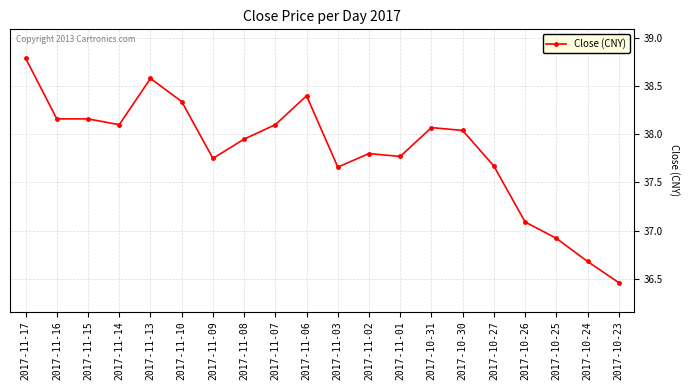

At which label does the data first exceed 38?

2017-11-17